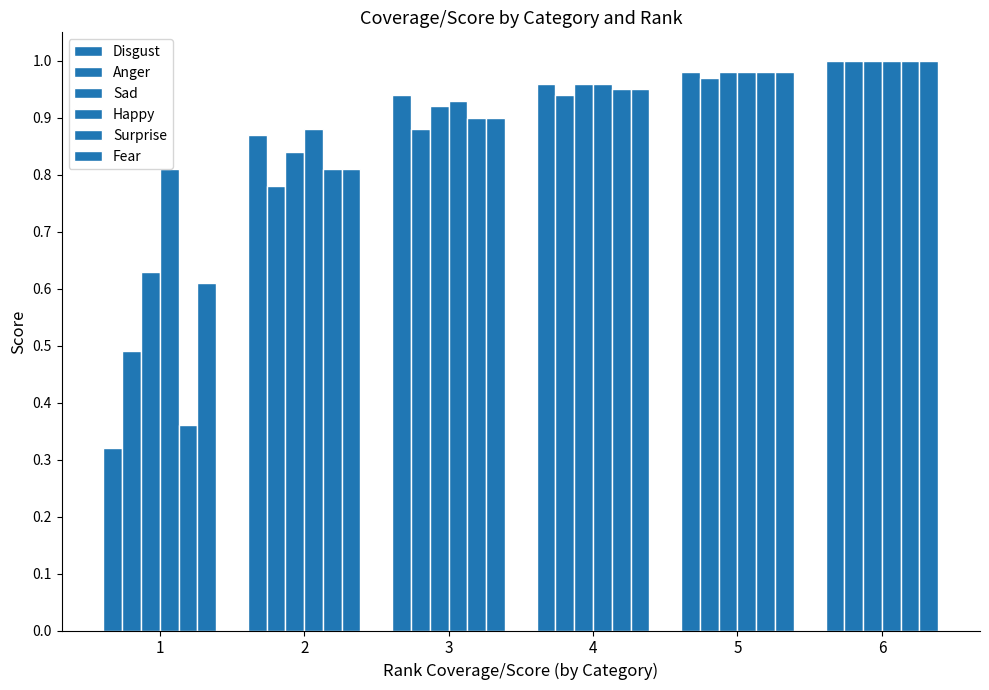

What is the sum of the Disgust values at 3 and 2?

1.8